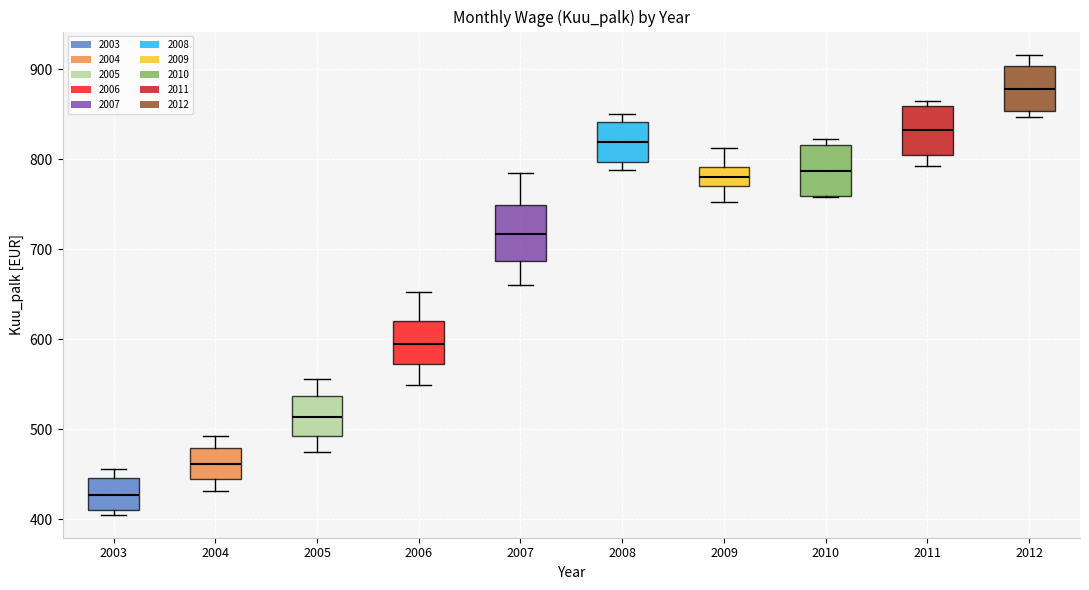

Reading left to right, read every box against the y-axis: the position of its median line, the range the box covers, and the ends of its whiskers. The values are not printed on the chart, so give them approximately, as read against the axis.

2003: median 430, box 410 to 450, whiskers 400 to 460
2004: median 460, box 440 to 480, whiskers 430 to 490
2005: median 510, box 490 to 540, whiskers 470 to 560
2006: median 590, box 570 to 620, whiskers 550 to 650
2007: median 720, box 690 to 750, whiskers 660 to 780
2008: median 820, box 800 to 840, whiskers 790 to 850
2009: median 780, box 770 to 790, whiskers 750 to 810
2010: median 790, box 760 to 820, whiskers 760 to 820 (just above the box's upper edge)
2011: median 830, box 800 to 860, whiskers 790 to 870
2012: median 880, box 850 to 900, whiskers 850 (just below the box's lower edge) to 920